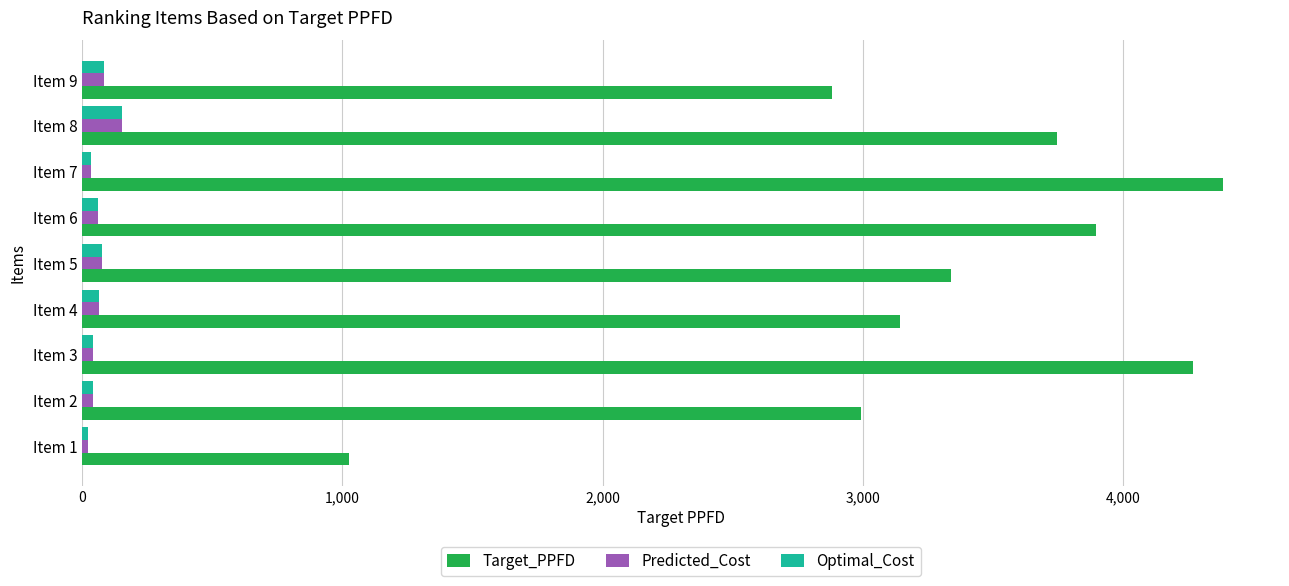

Which series has the largest total across all categories?

Target_PPFD